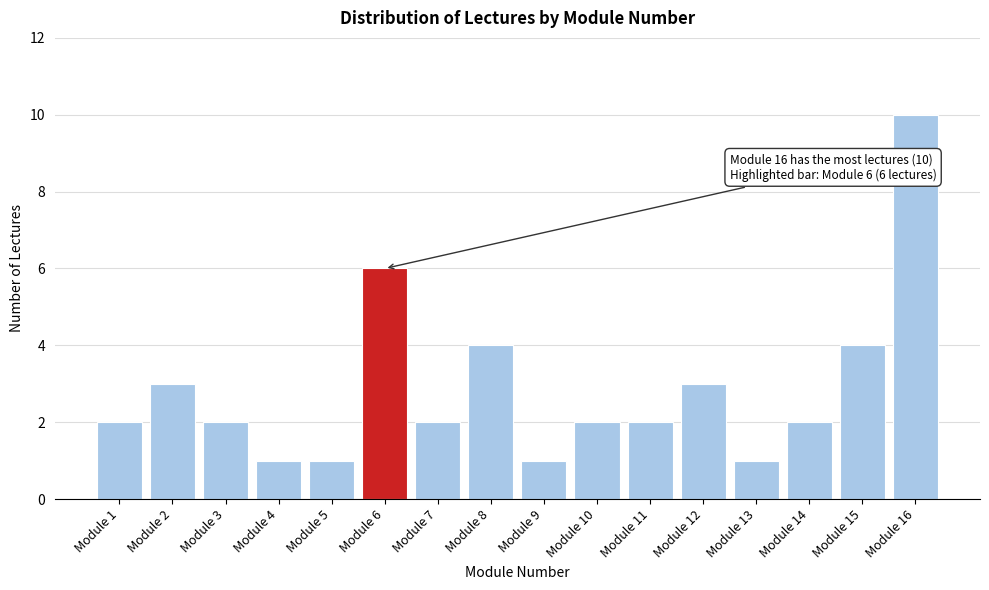

Reading left to right, extract all data points from this chart.

2	3	2	1	1	6	2	4	1	2	2	3	1	2	4	10